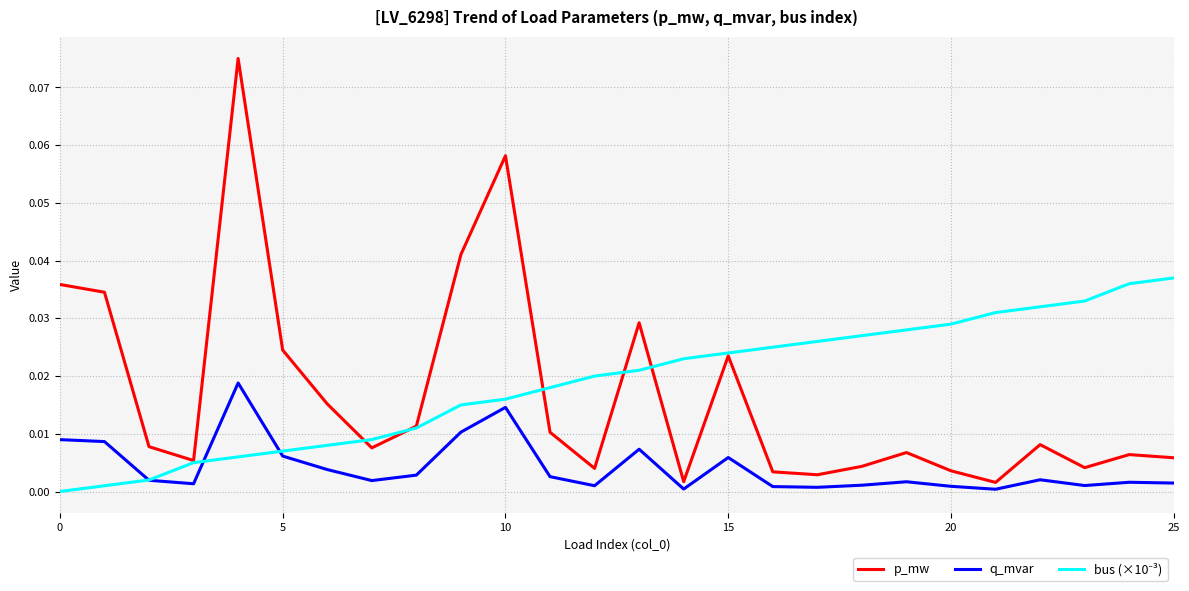

Which series has the largest range (max minus min)?

p_mw